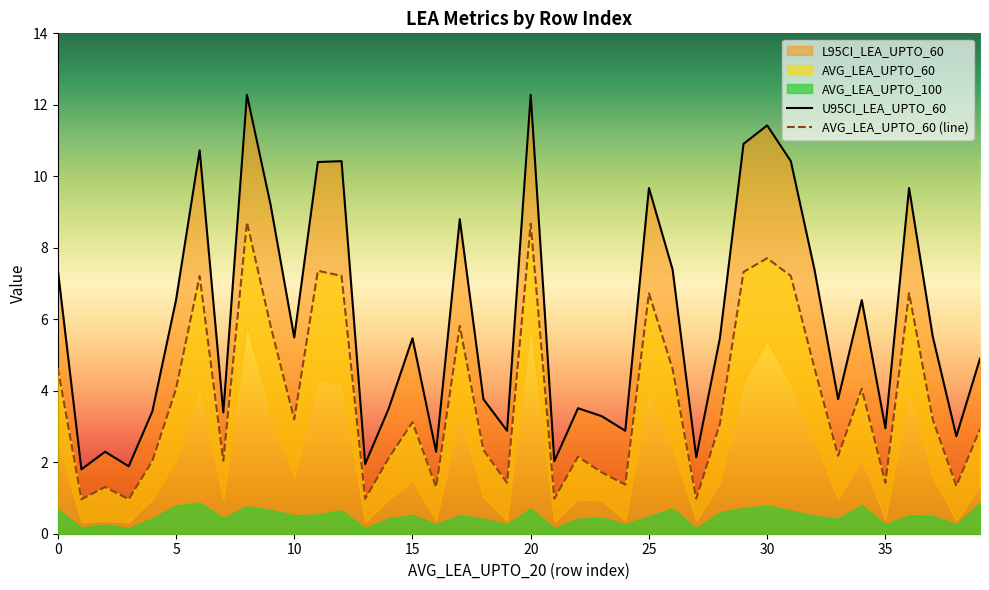

Between 1.033278054173575 and 0, which is larger?

1.033278054173575